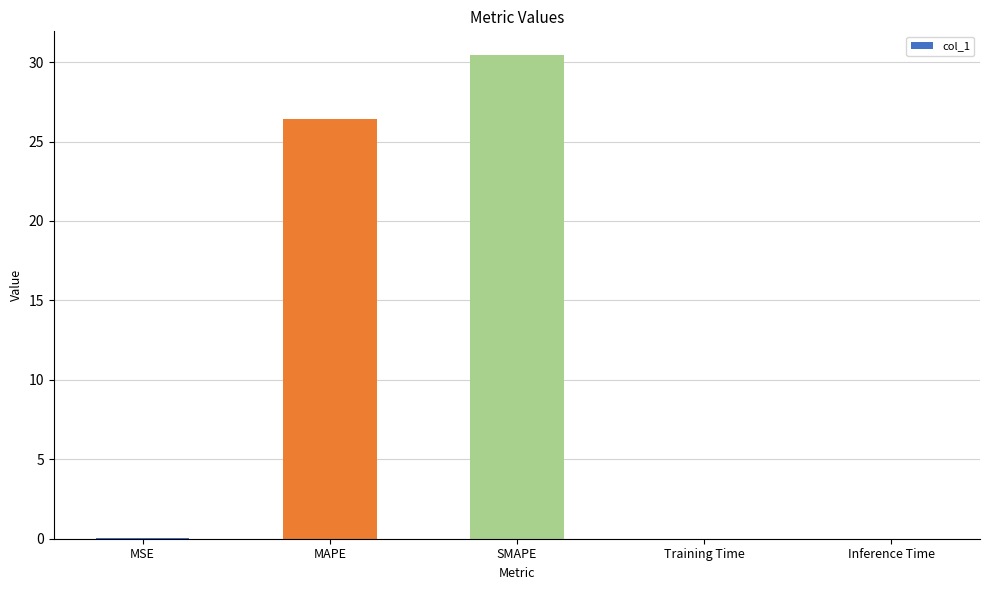

What is the change in value from MAPE to Training Time?

-26.4